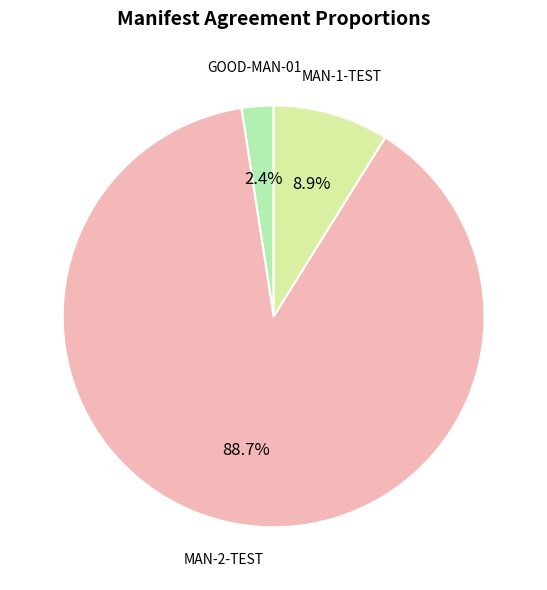

Between GOOD-MAN-01 and MAN-2-TEST, which is larger?

MAN-2-TEST